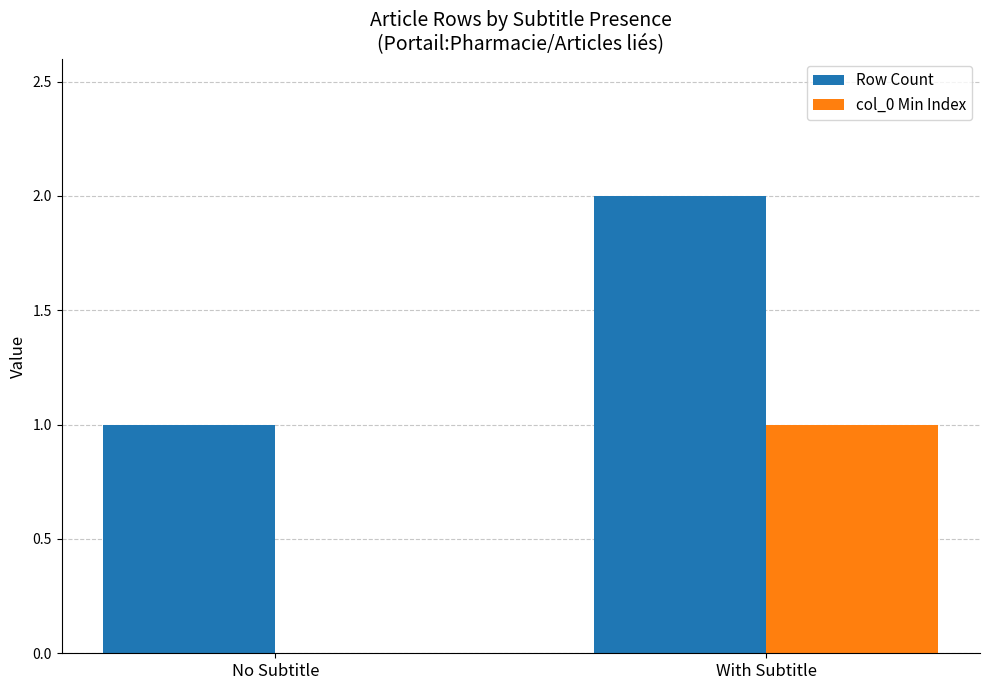

Is the value of col_0 Min Index at No Subtitle greater than the value of Row Count at No Subtitle?

No